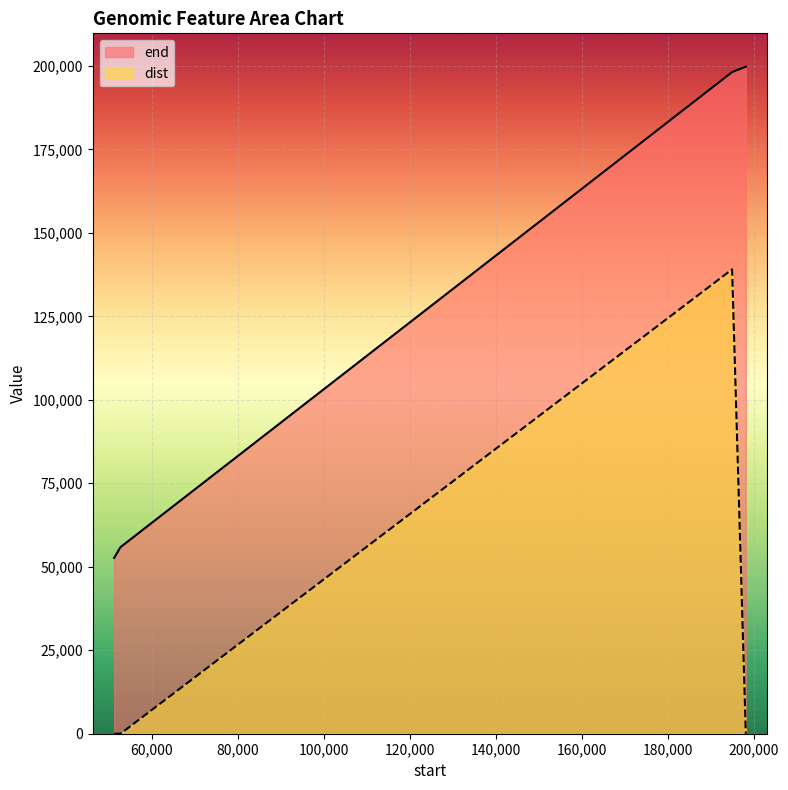

What is the value of the end point at the 3rd from the left?

198153